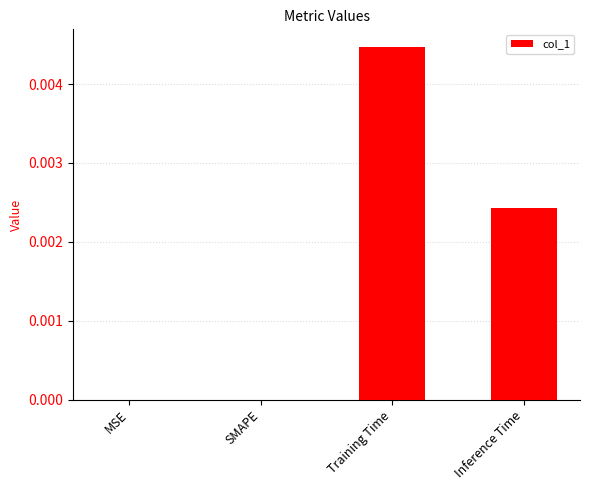

How many series are shown in this chart?

1